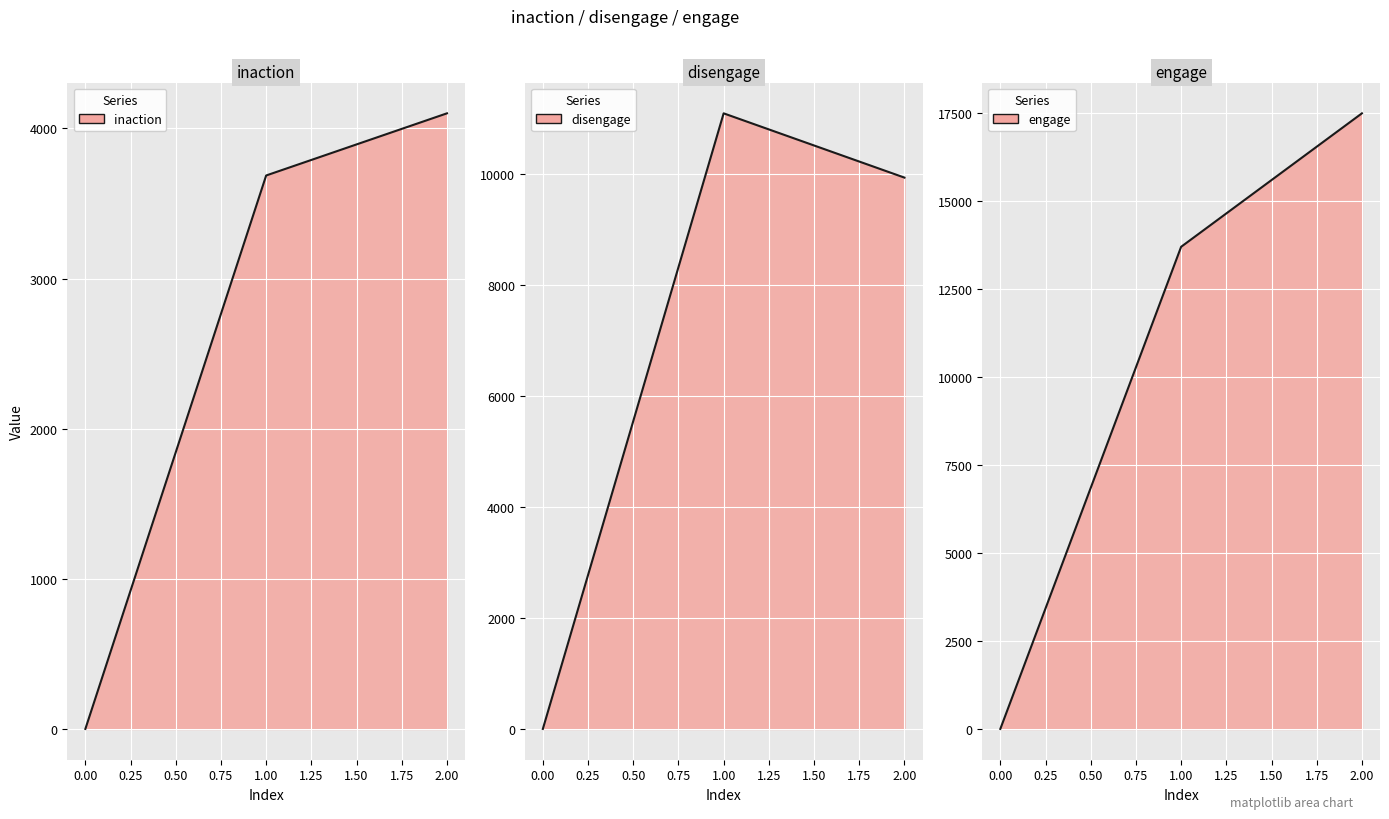

Which series has the largest range (max minus min)?

engage